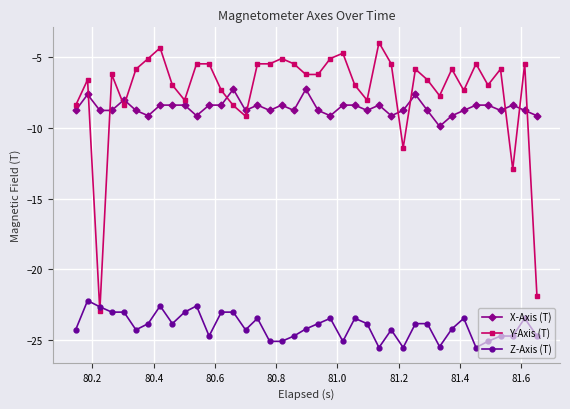

What is the minimum value shown in the chart?

-25.5